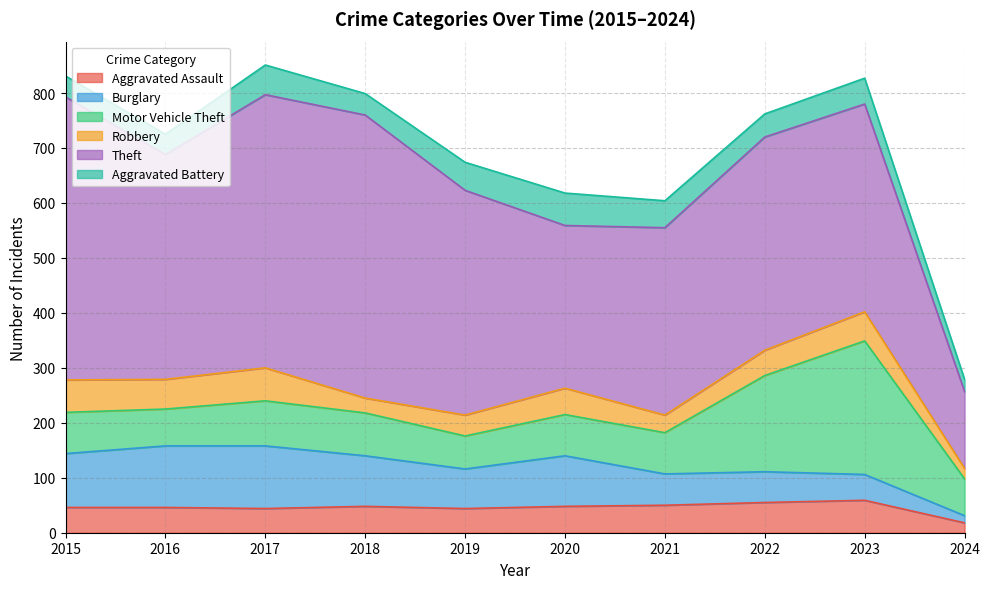

Which series has the largest total across all categories?

Theft